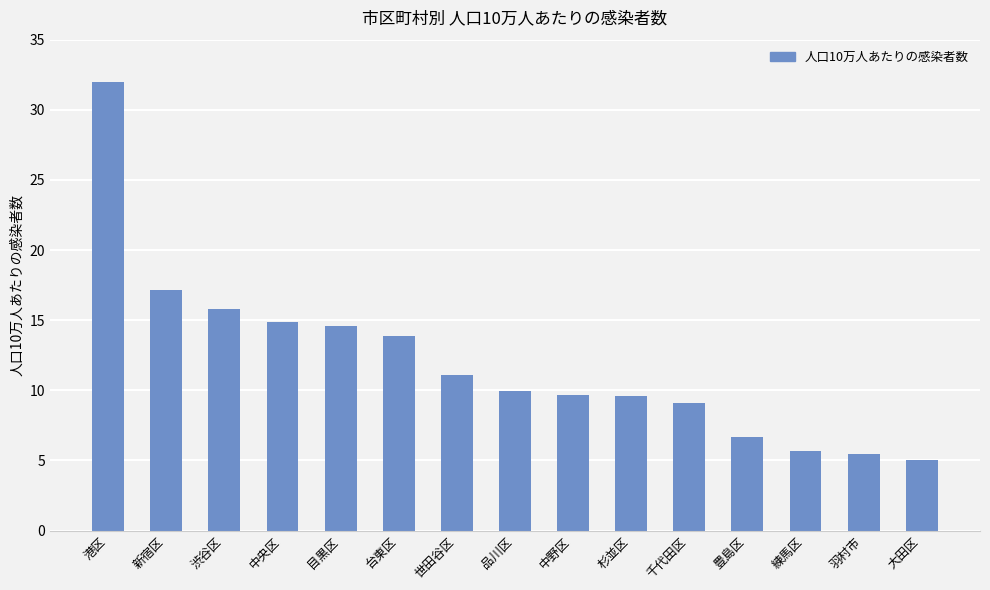

Approximately how many times larger is the value at 大田区 compared to 新宿区?

0.3